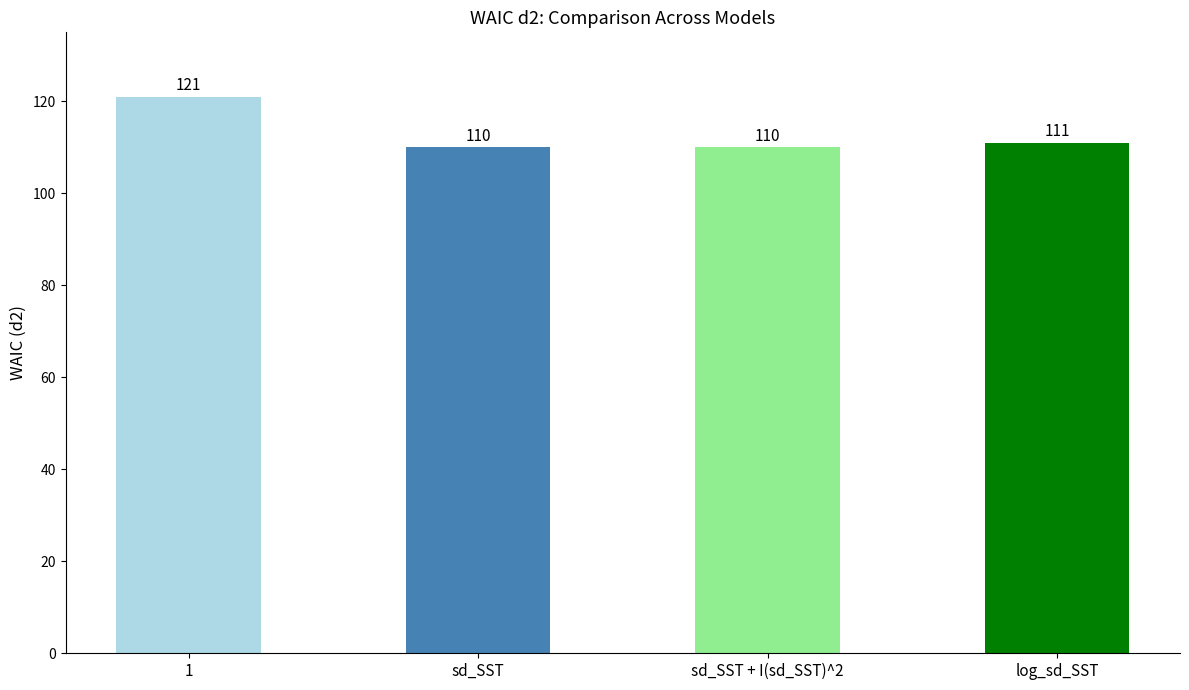

What is the smallest value displayed?

110